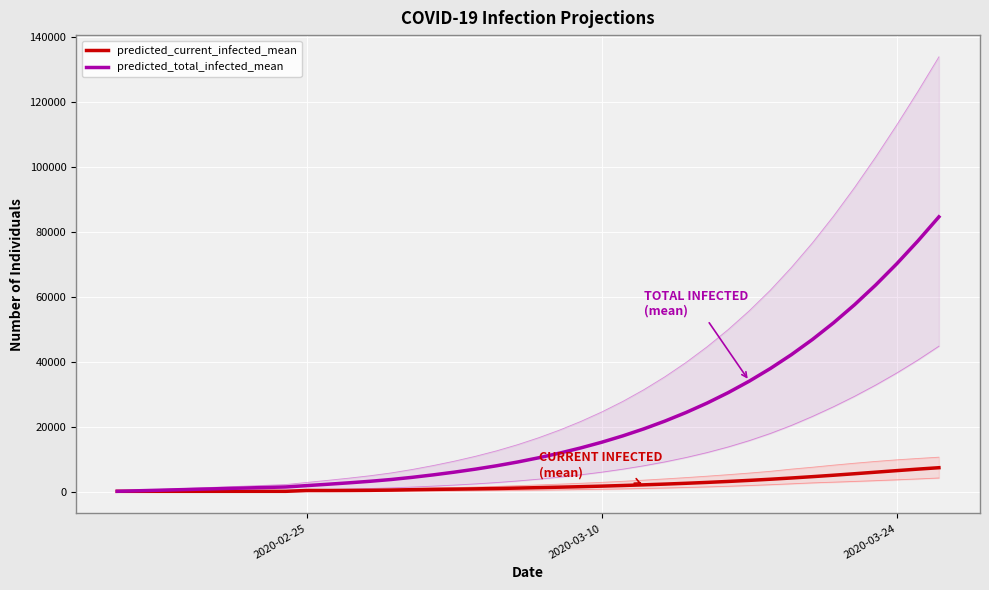

What is the value of the predicted_total_infected_mean point at the 34th from the left?

46914